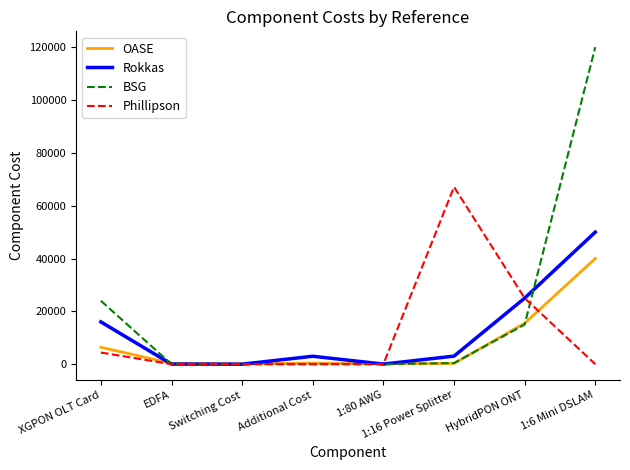

Does the chart display data point markers on the line(s)?

No